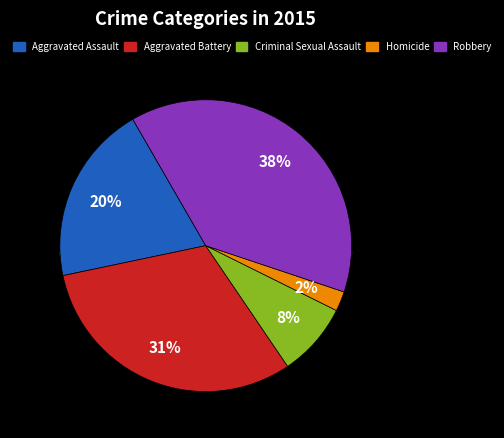

Which slice is the smallest?

Homicide